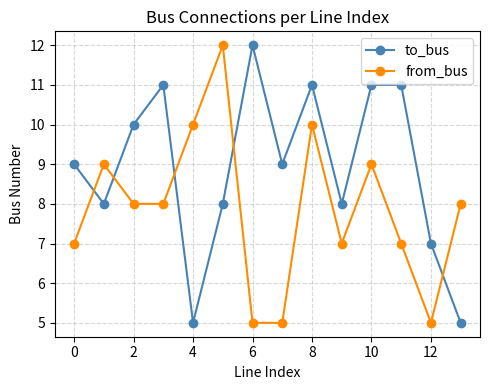

In from_bus, how many points are higher than both neighbors (excluding endpoints)?

4